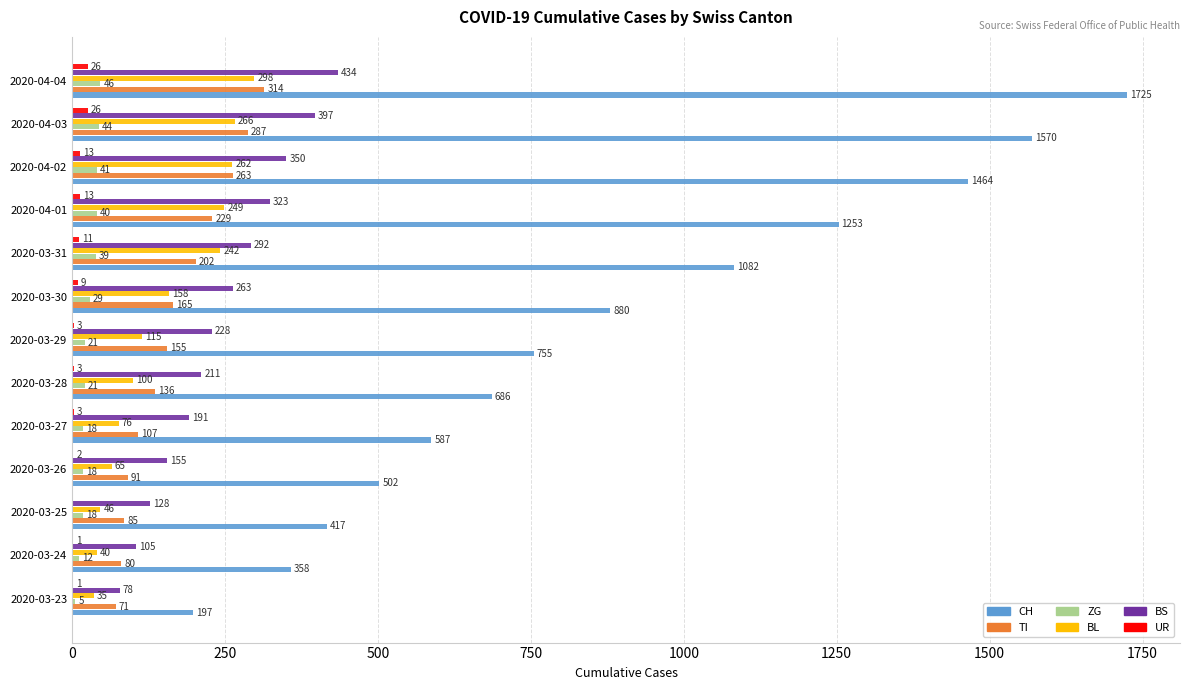

What is the sum of all BL values?

1952